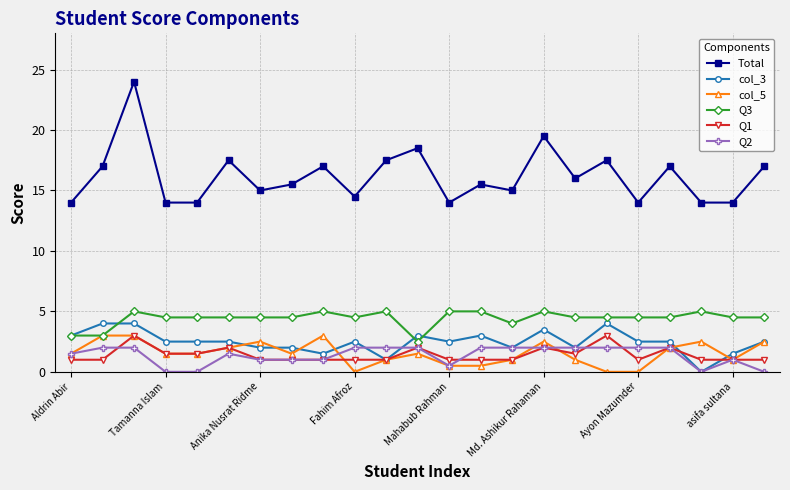

Which series has the widest spread of values?

Total